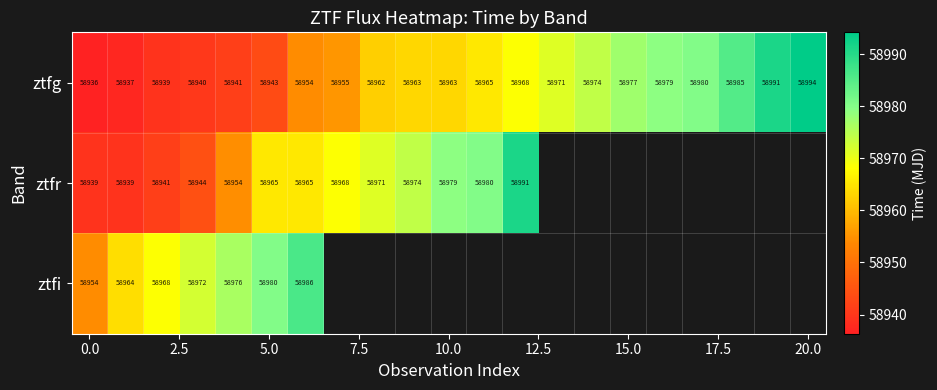

How many data points does each series have?

21